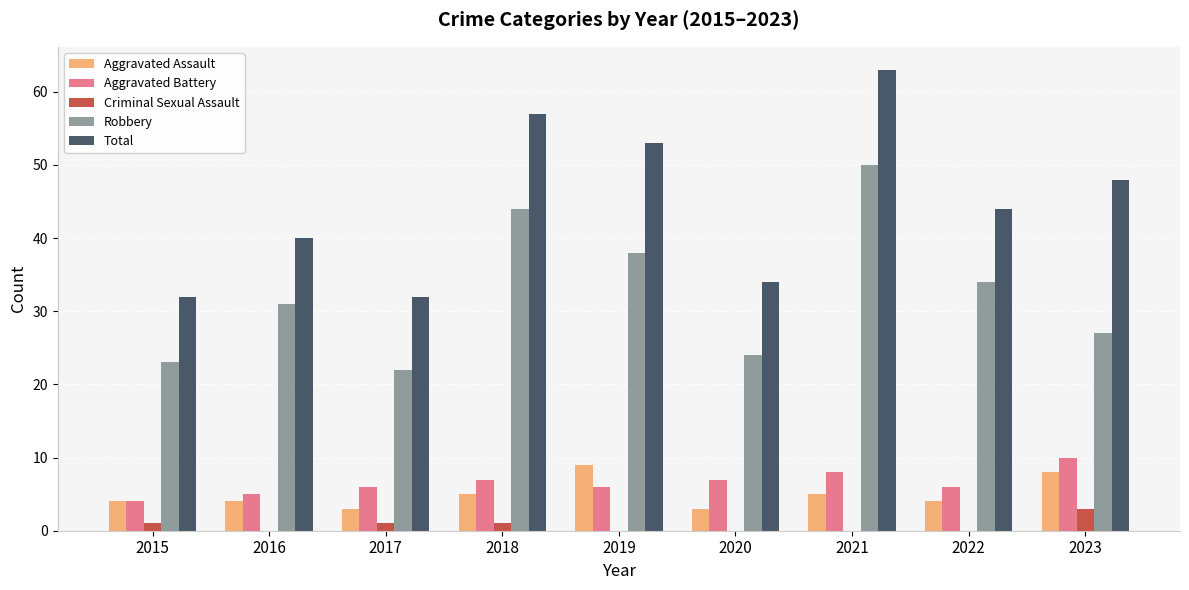

What is the maximum value shown in the chart?

63